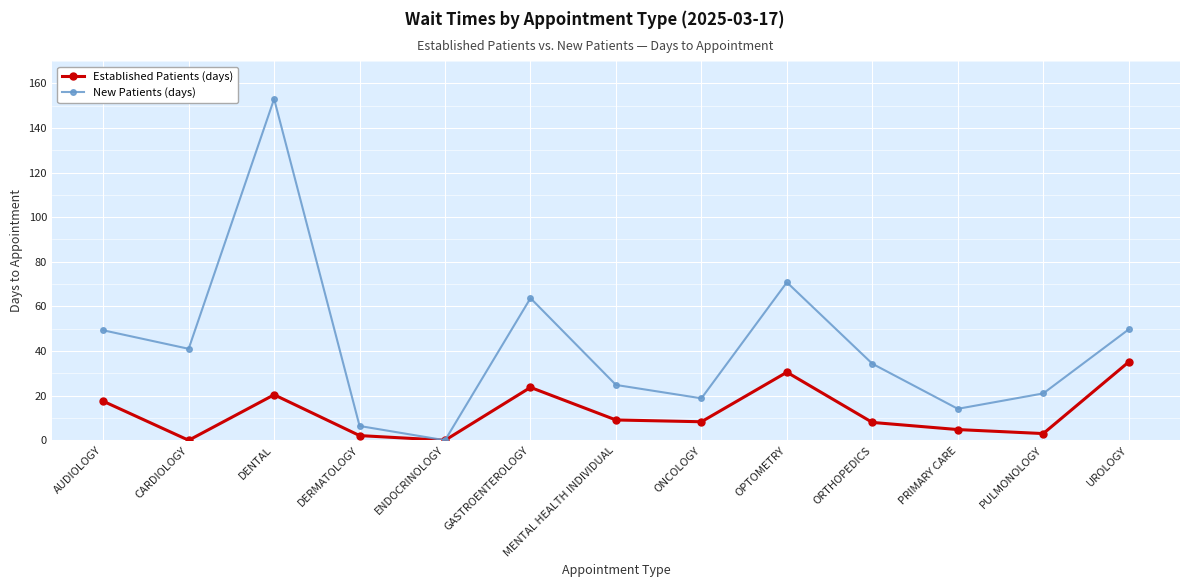

What position from the right is ORTHOPEDICS?

4